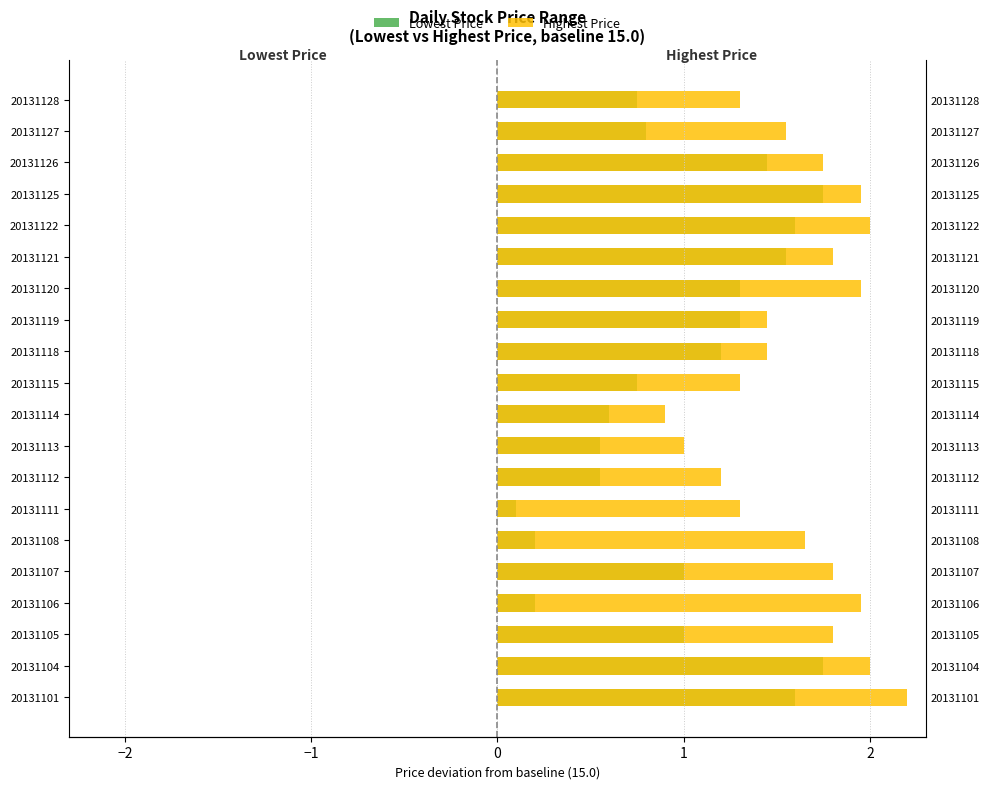

Is it true that Lowest Price equals 1.2 at 20131118?

True